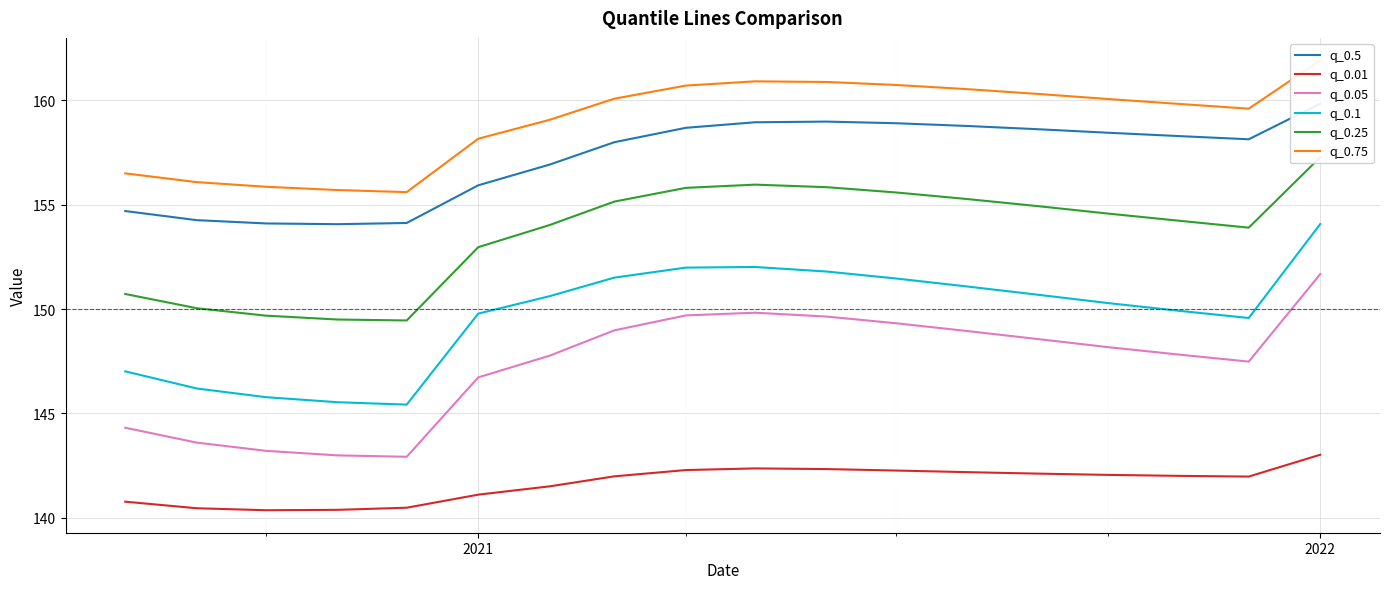

At which label does q_0.01 reach its peak?

2022